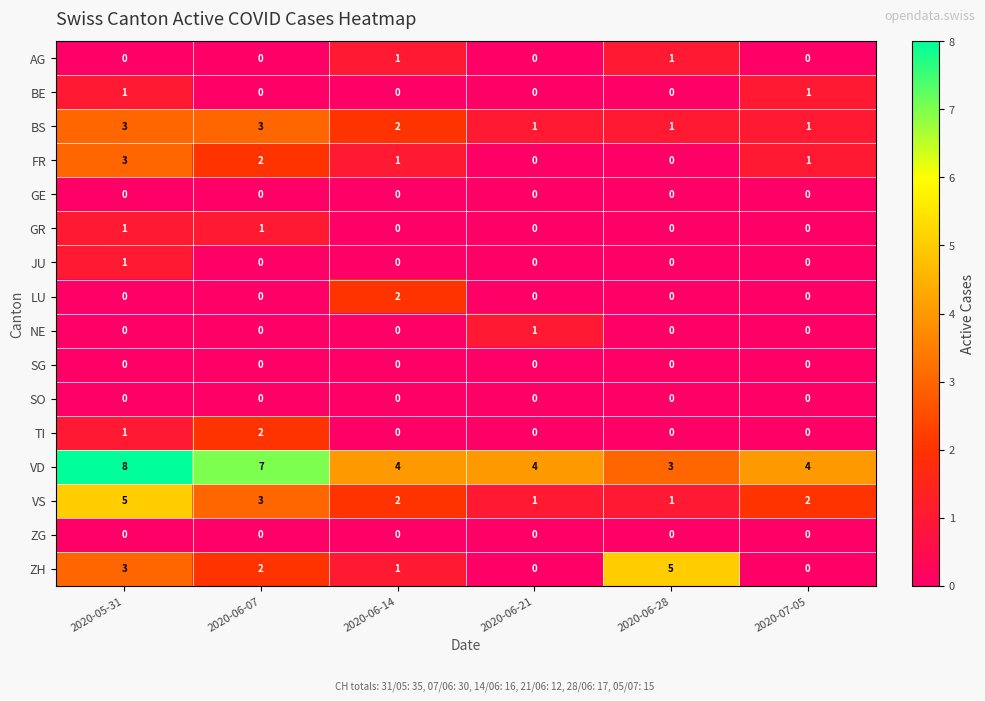

What is the greatest value displayed?

8